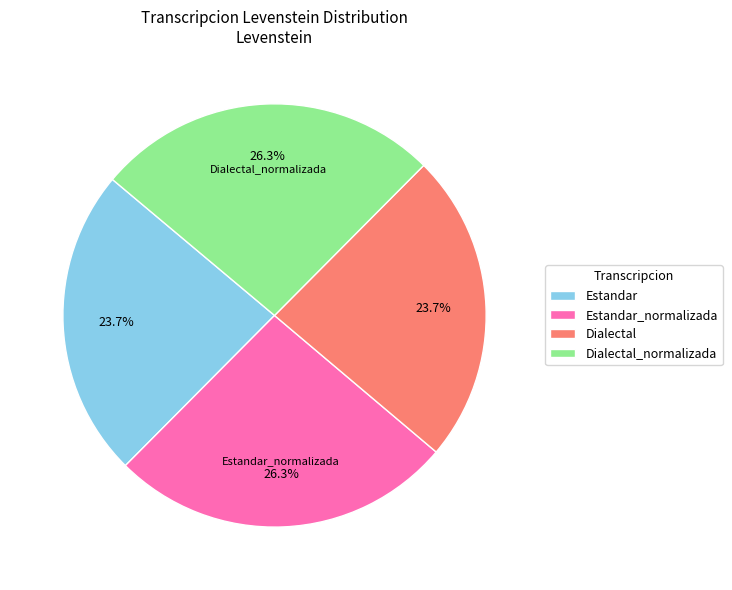

Is there any slice that represents more than half of the pie?

No